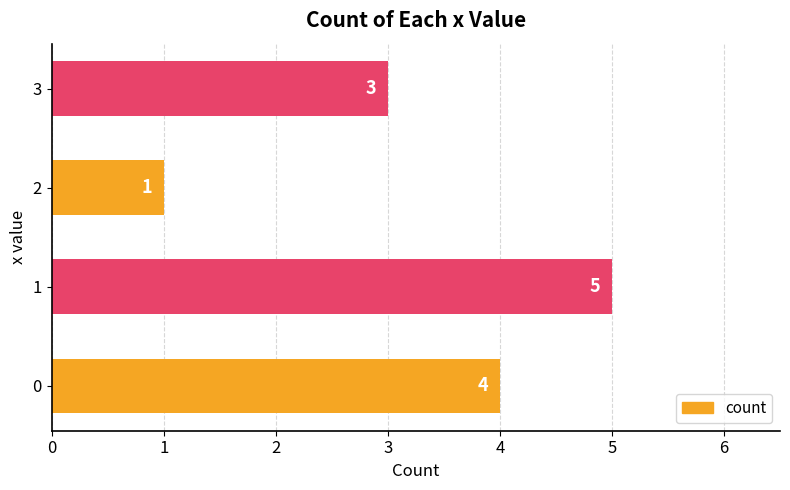

True or false: the data shows 4 at 3.

False